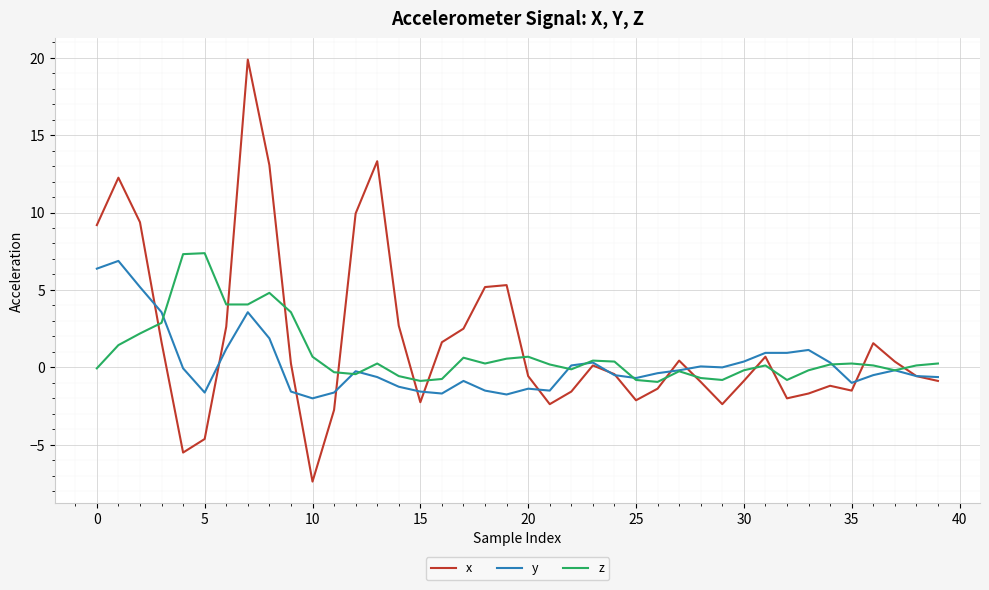

What is the maximum value for y?

6.9